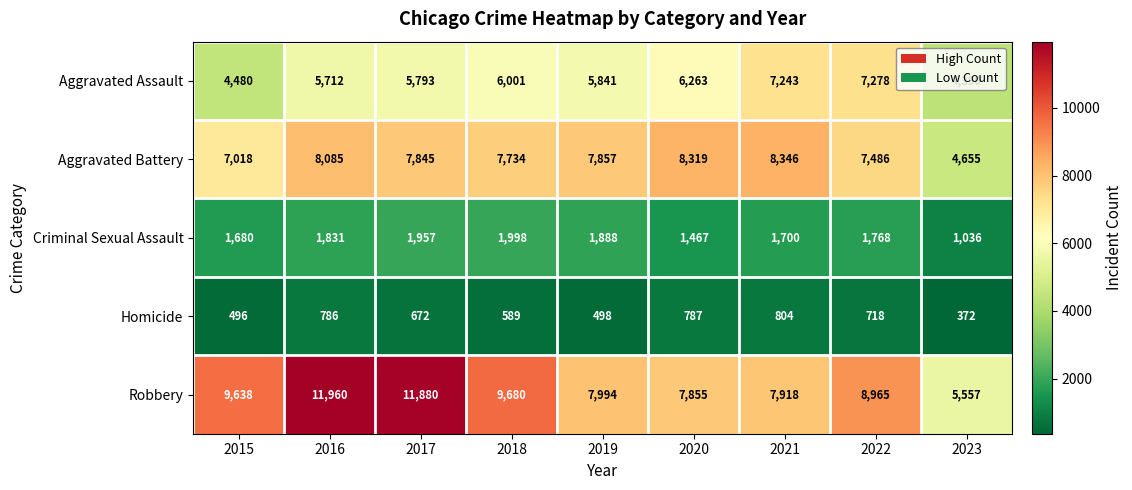

Read the Criminal Sexual Assault value at 2022, to the nearest 10.

1770